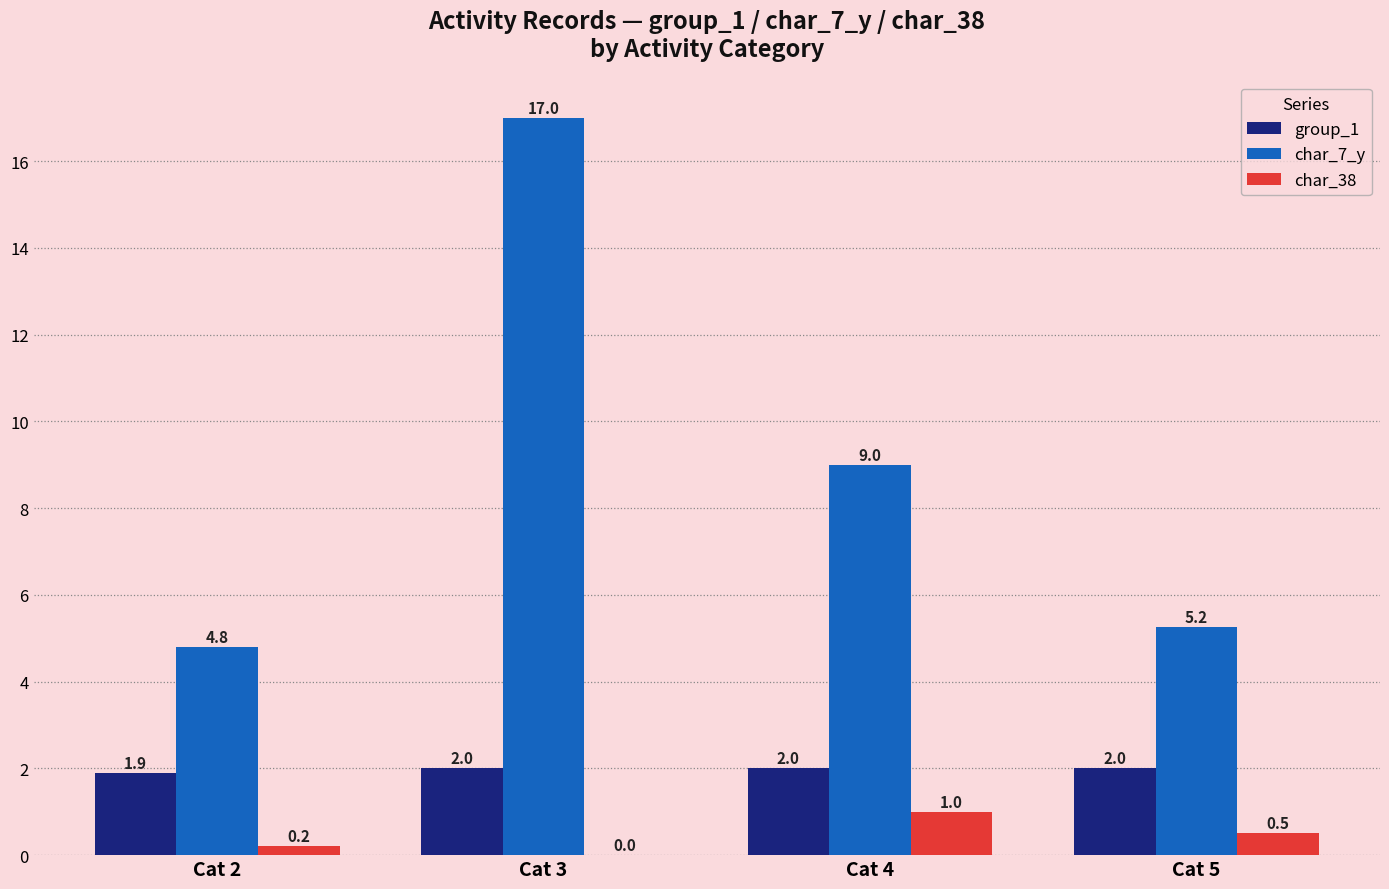

The group_1 series shows 3.4 at Cat 4. True or false?

False